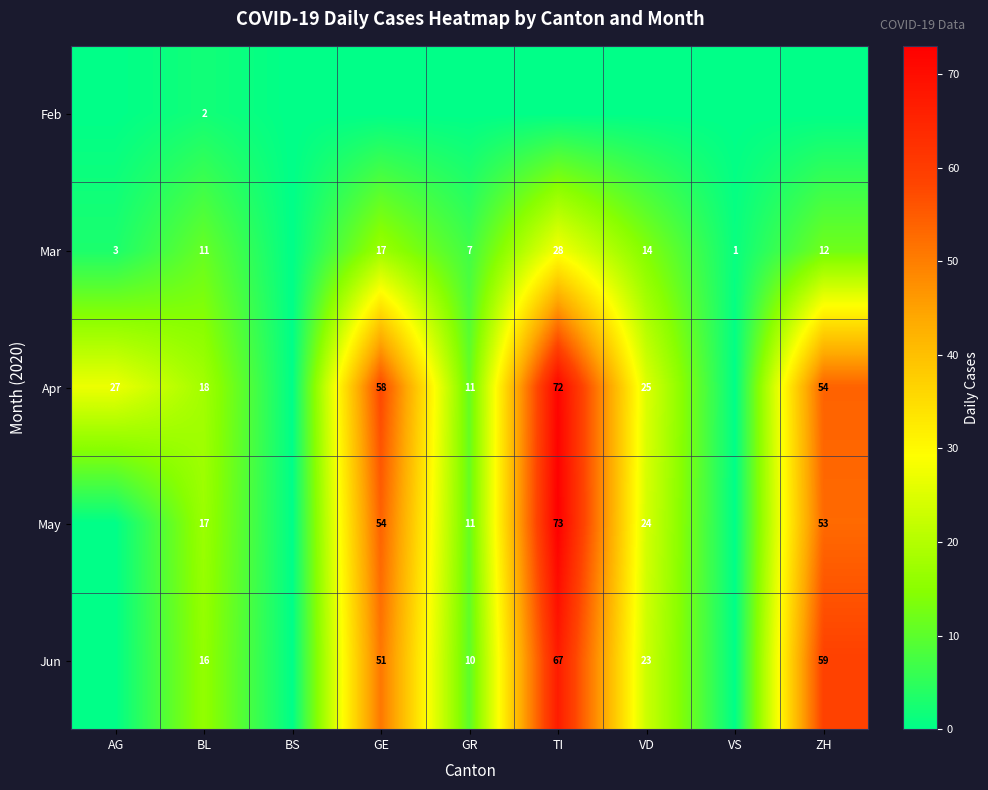

What is the sum of the Jun values at GR and VD?

33